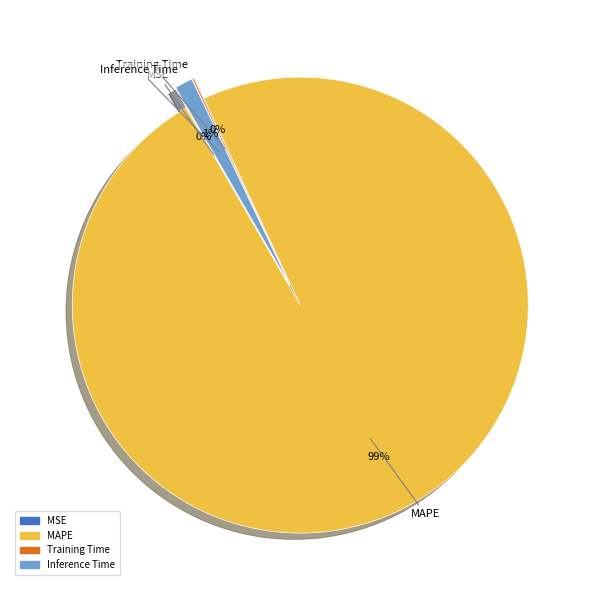

To the nearest percent, what is the combined percentage of Inference Time and MAPE?

100%